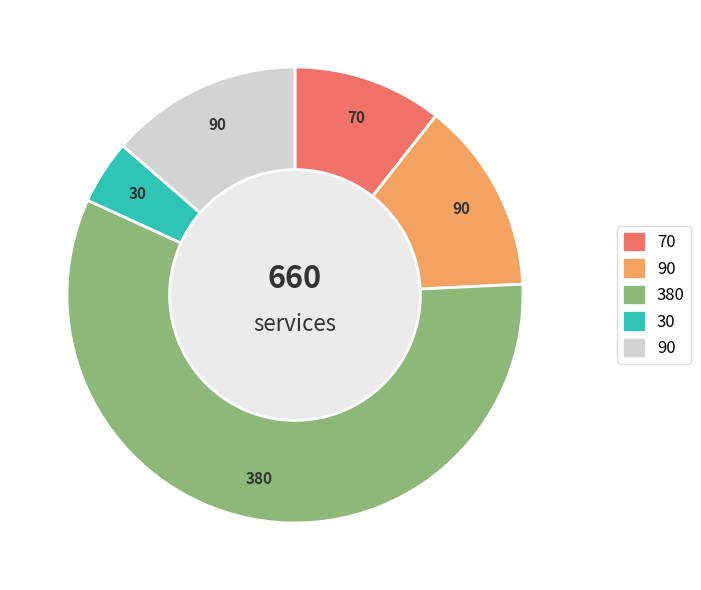

Does any single category account for the majority?

Yes